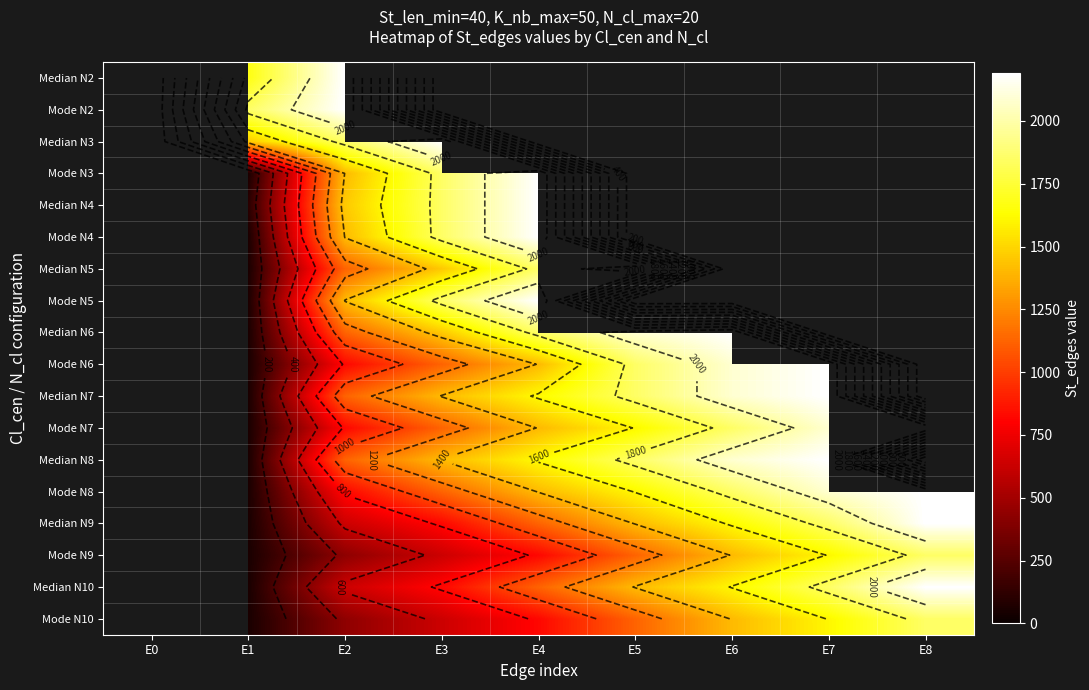

How many values in Mode N6 are above zero?

7